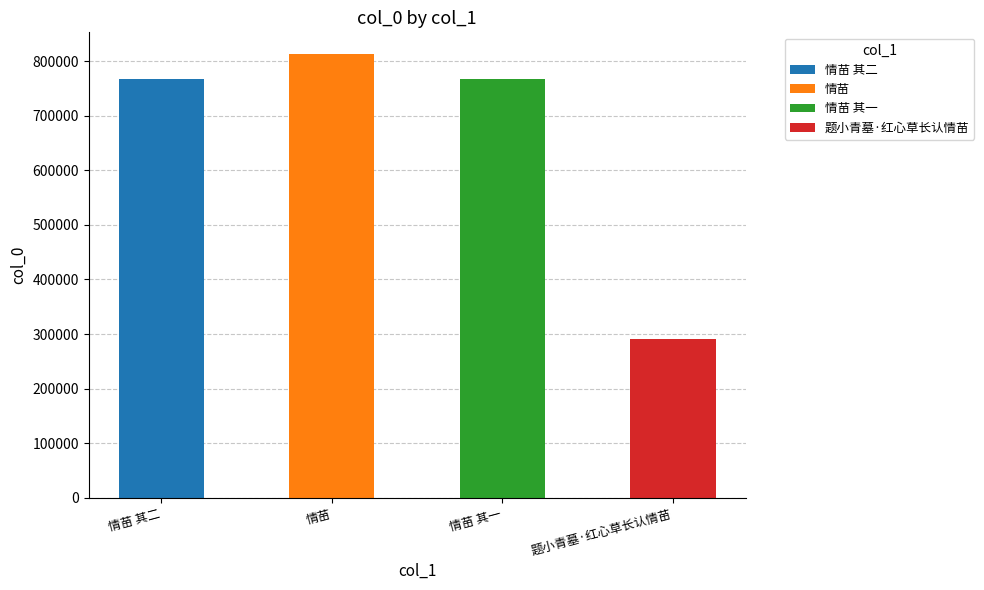

What is the maximum value shown in the chart?

812030